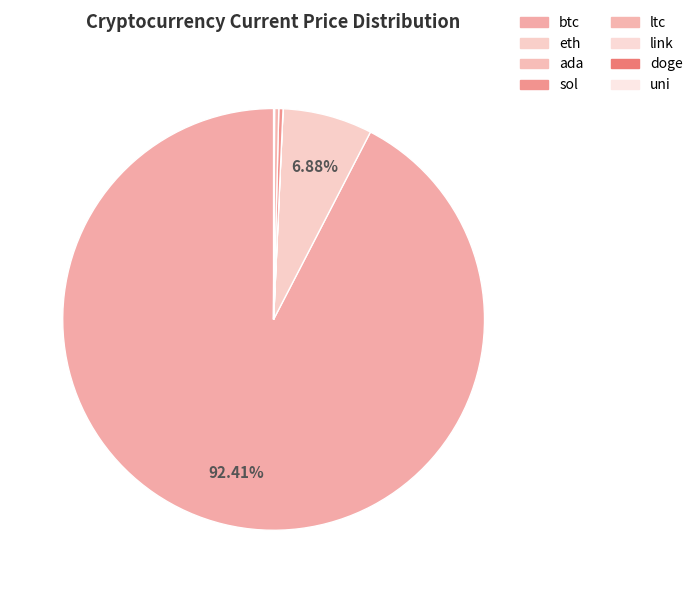

Count the number of slices in the pie.

8